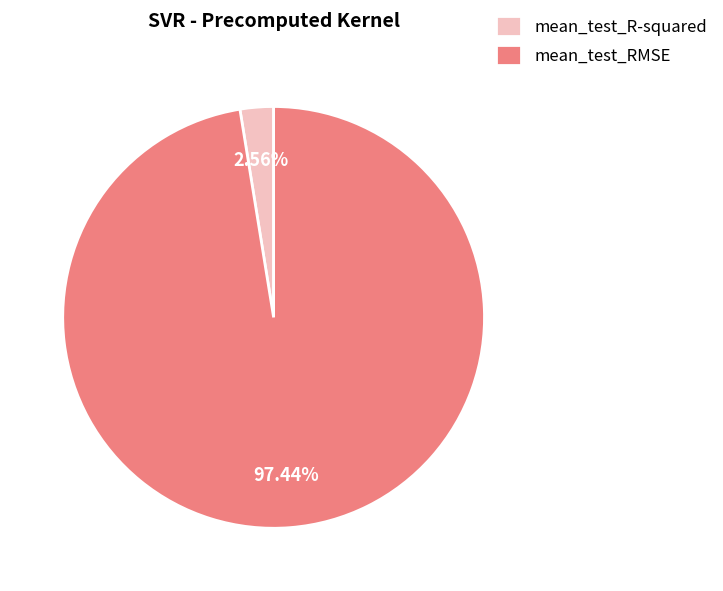

Rank the categories by value from highest to lowest.

mean_test_RMSE, mean_test_R-squared